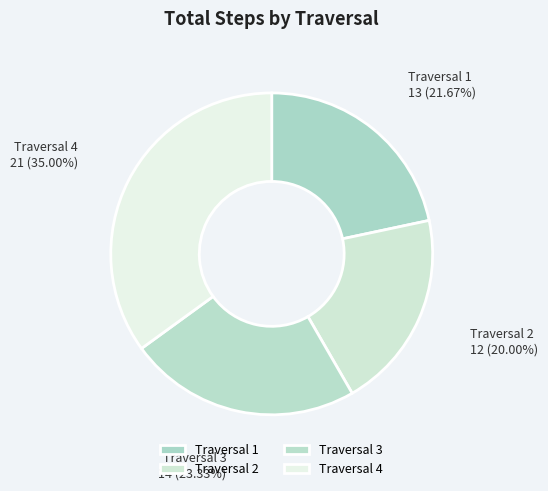

What is the largest slice in the pie chart?

Traversal 4